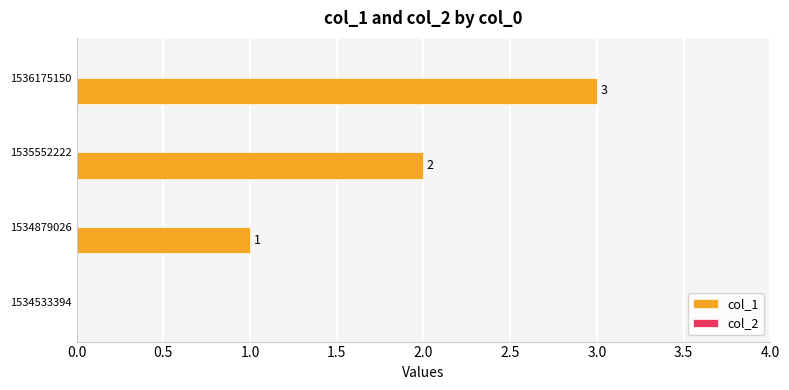

Is it true that the value at 1536175150 is 4?

False